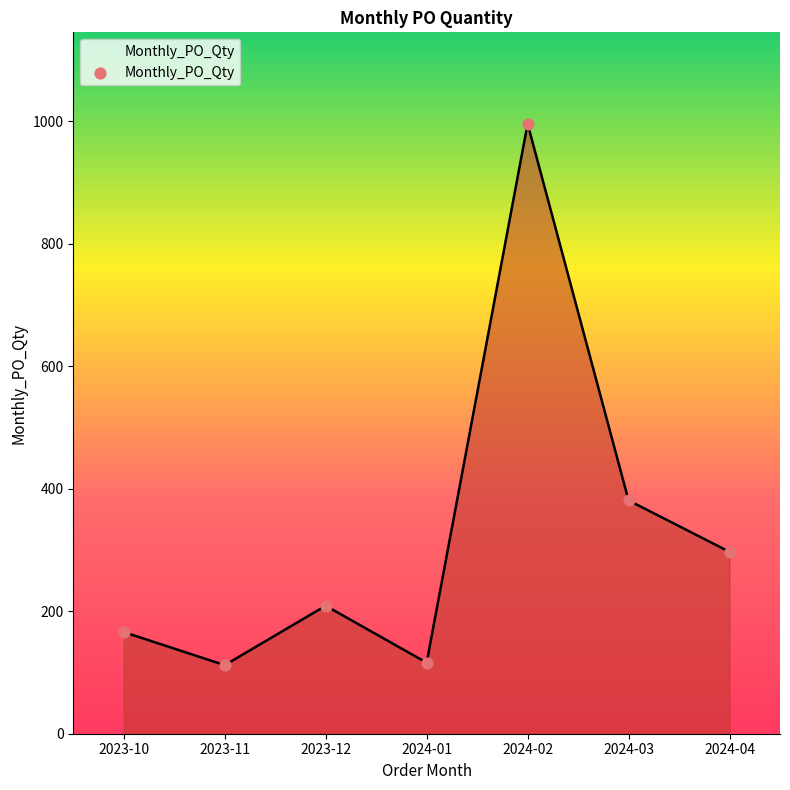

What is the ratio of the value at 2024-03 to the value at 2024-04?

1.3